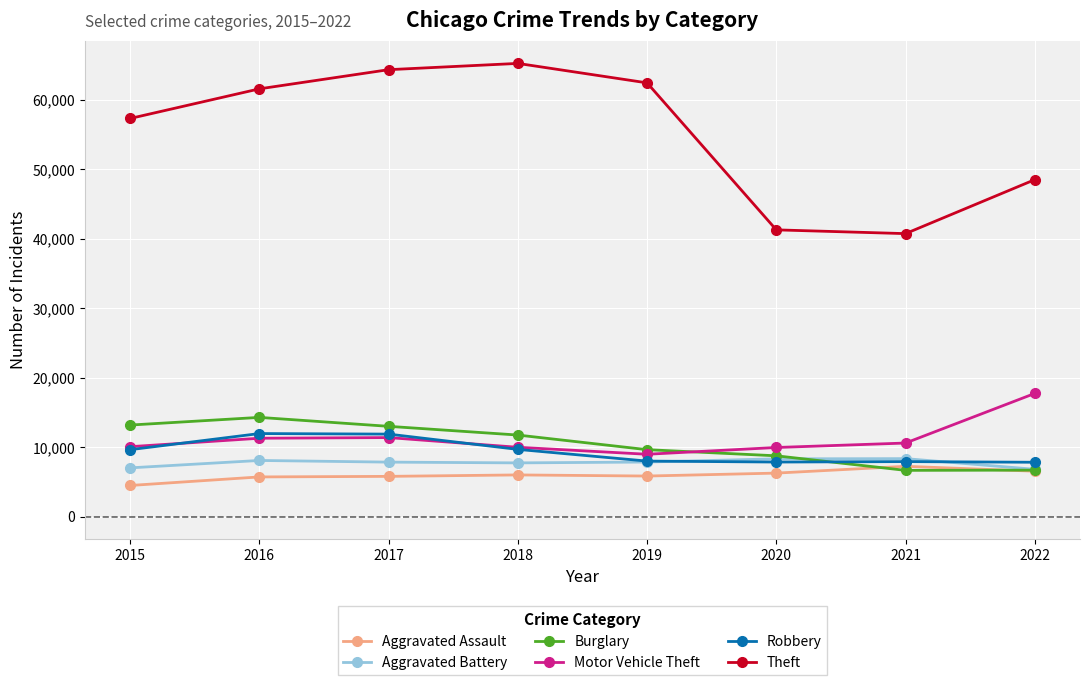

True or false: Robbery and Theft cross at least once.

False